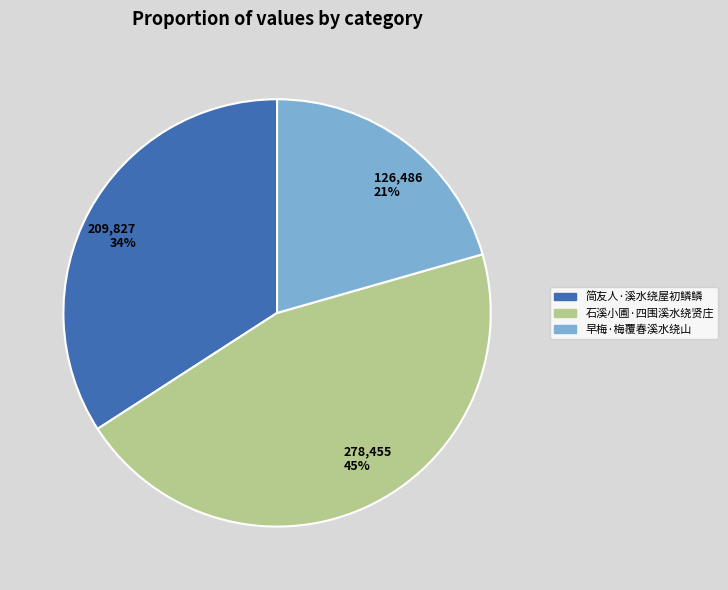

The 278,455 45% slice represents 45% of the pie. True or false?

True